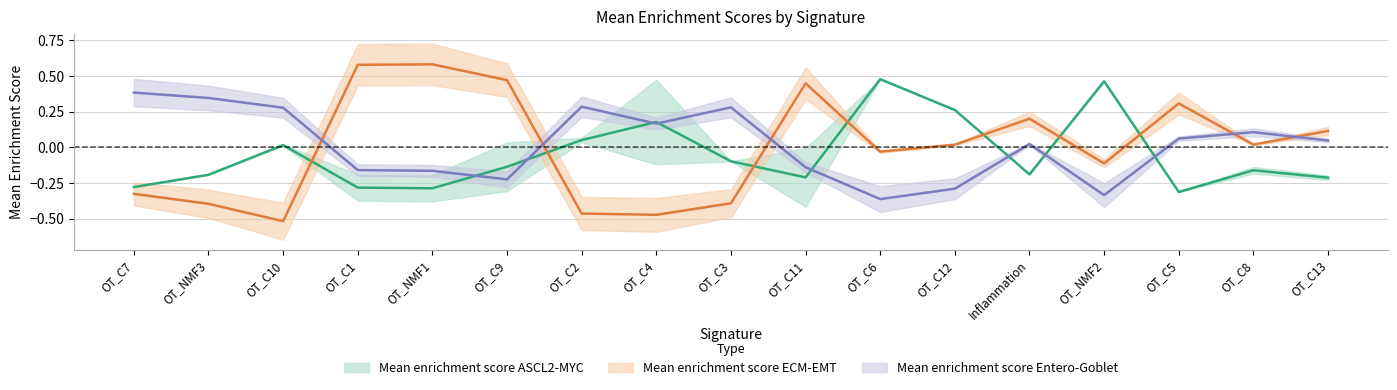

Rank the series by their average value, from highest to lowest.

Mean enrichment score Entero-Goblet, Mean enrichment score ECM-EMT, Mean enrichment score ASCL2-MYC